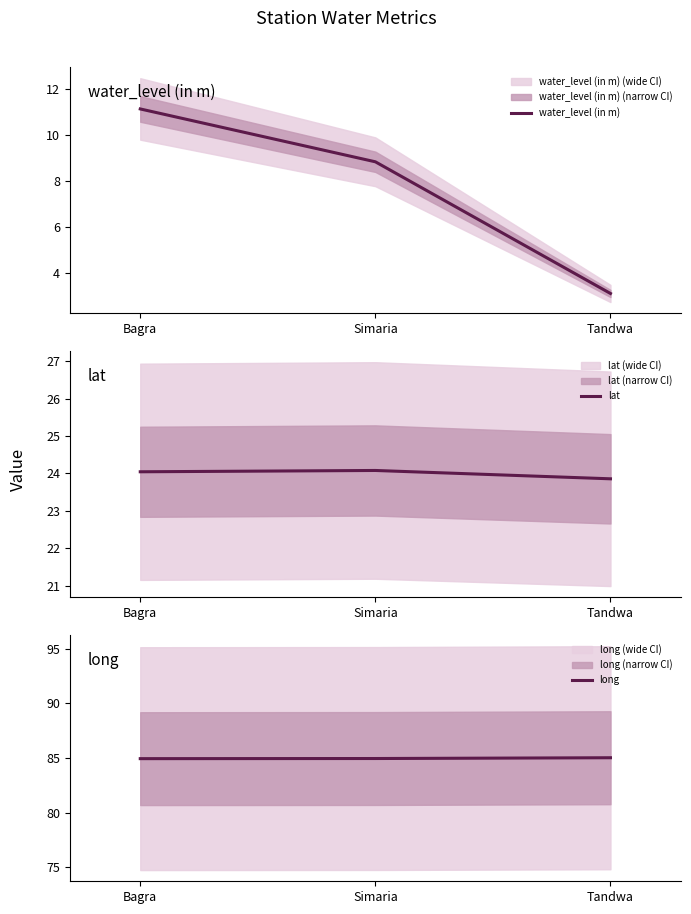

Which category has the lowest value across all series?

Tandwa